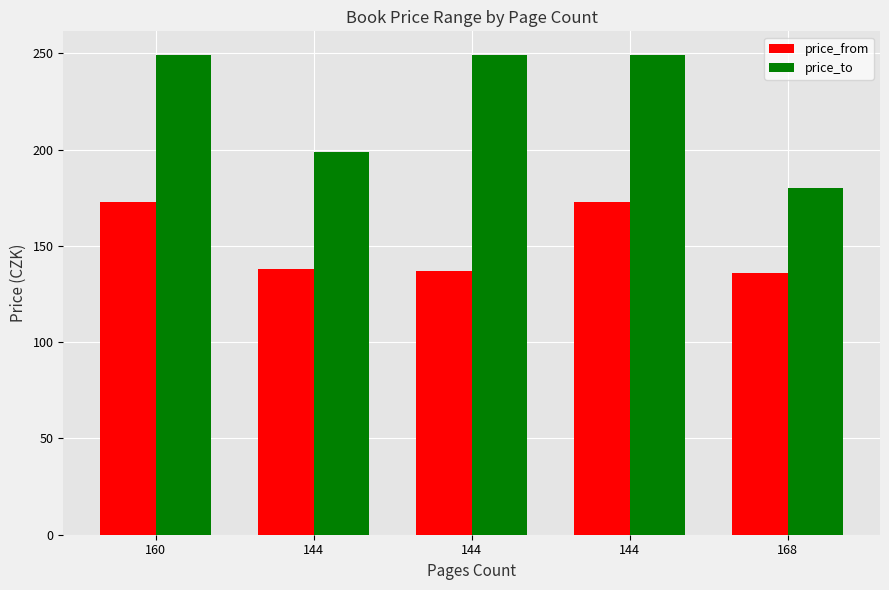

Count the number of categories in the chart.

5